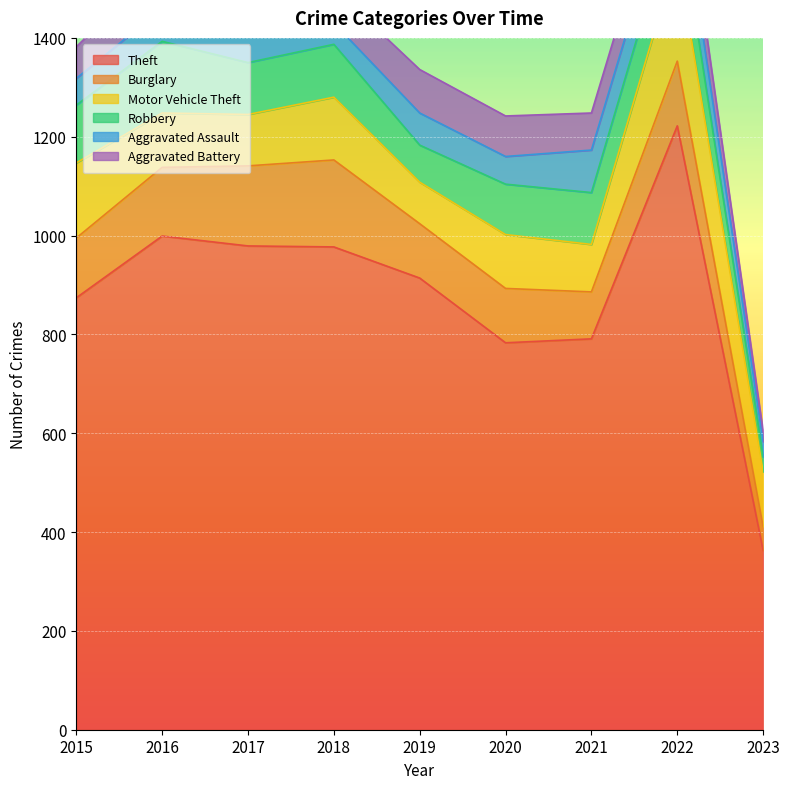

Where do Motor Vehicle Theft and Robbery first cross each other?

2015 and 2016